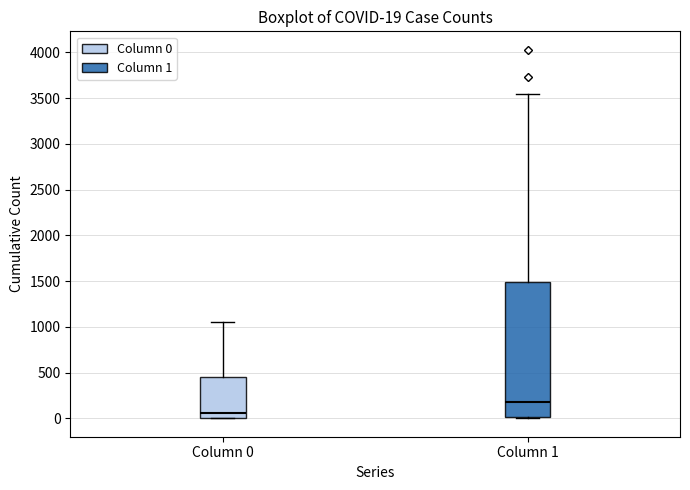

Which box is the tallest, from its lower edge to its upper edge?

Column 1